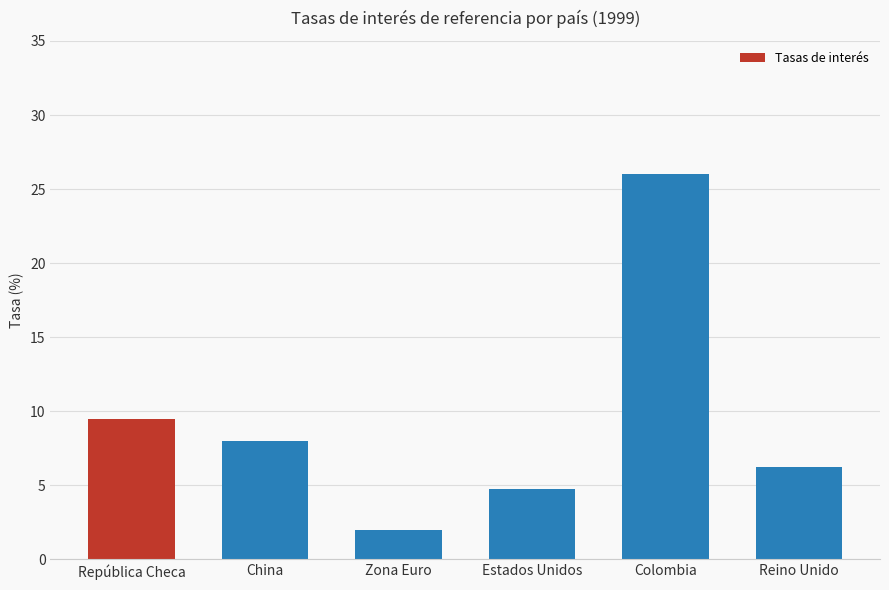

True or false: the data shows 4.8 at Estados Unidos.

True